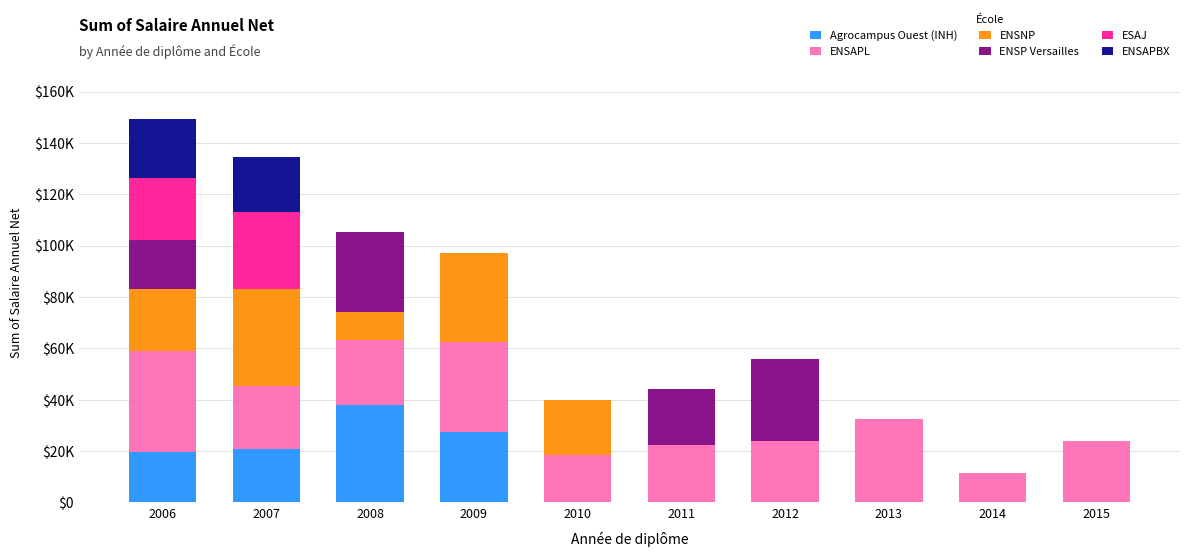

Which series has the largest total across all categories?

ENSAPL